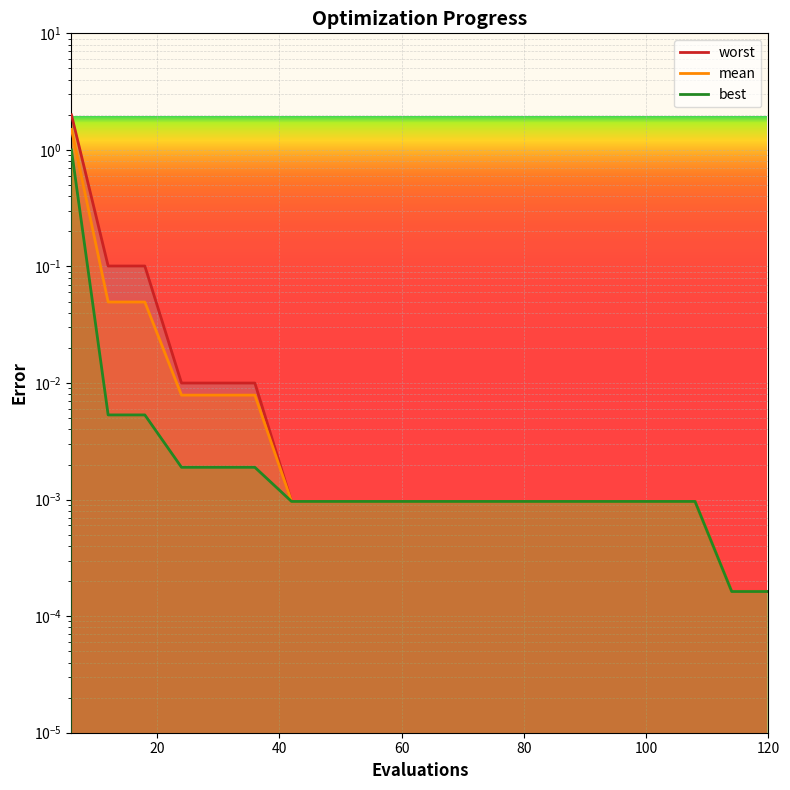

True or false: best and worst cross at least once.

False